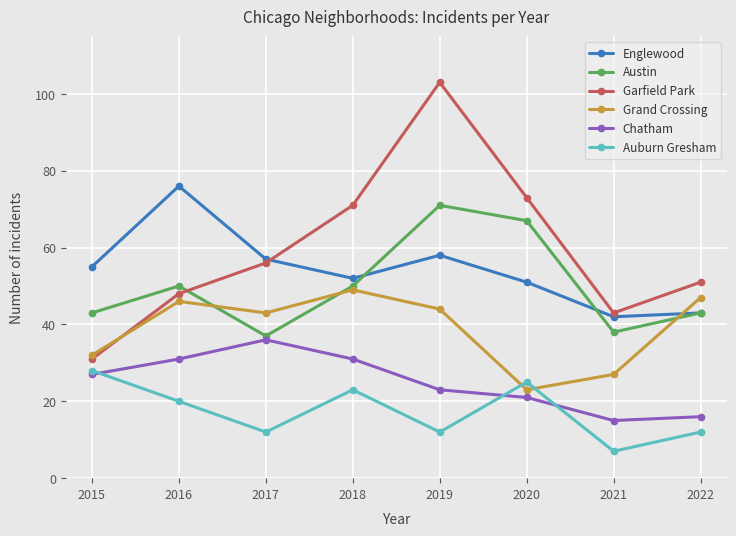

The Garfield Park series shows 103 at 2019. True or false?

True